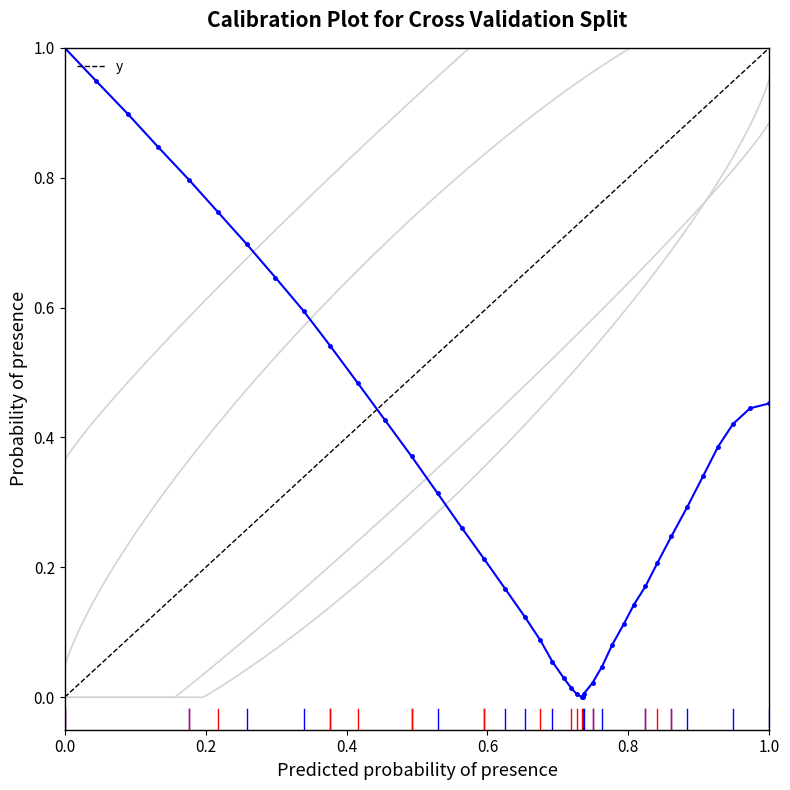

What is the difference between the second highest and minimum values?

0.9